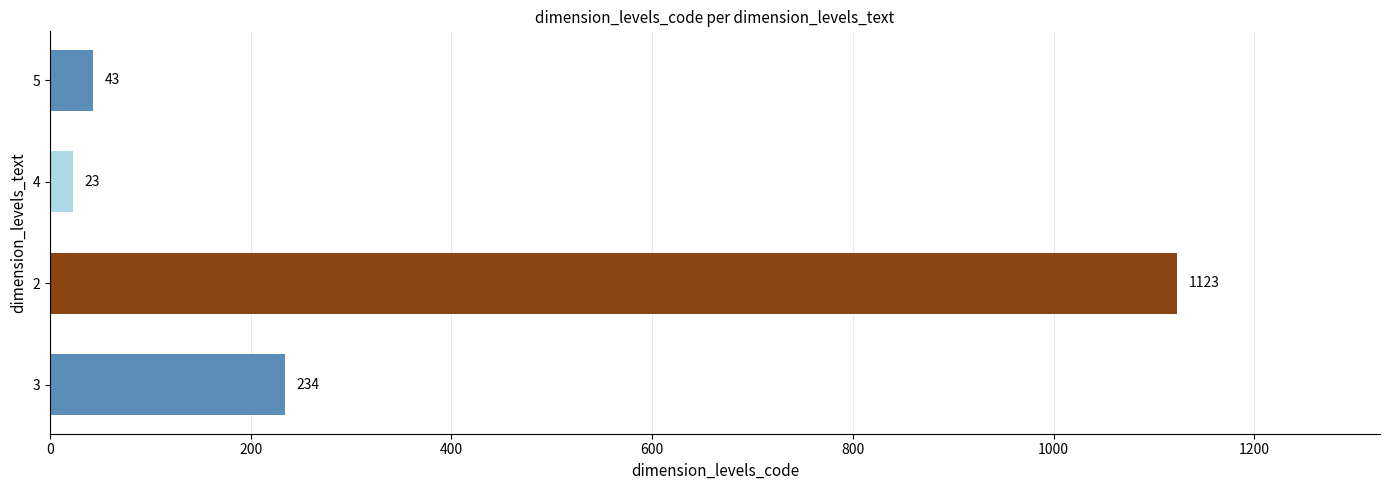

What is the change in value from 3 to 2?

+889